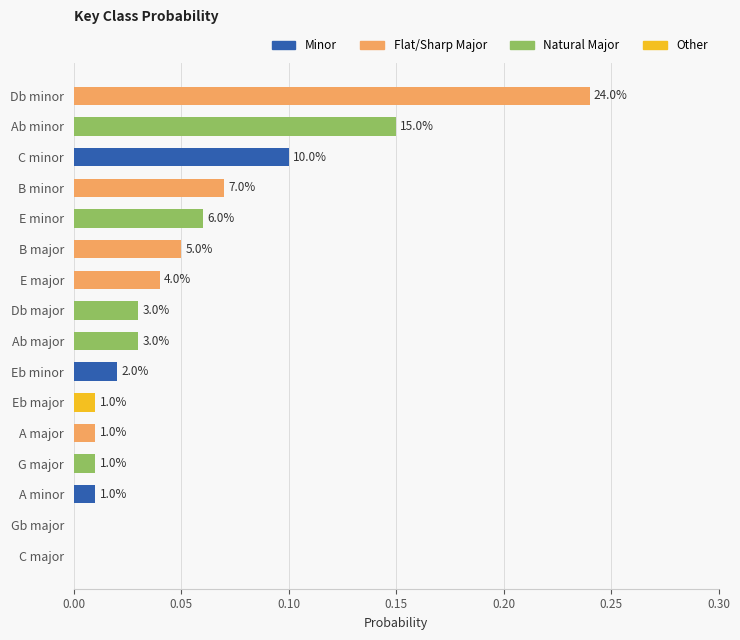

How many data points does each series have?

16